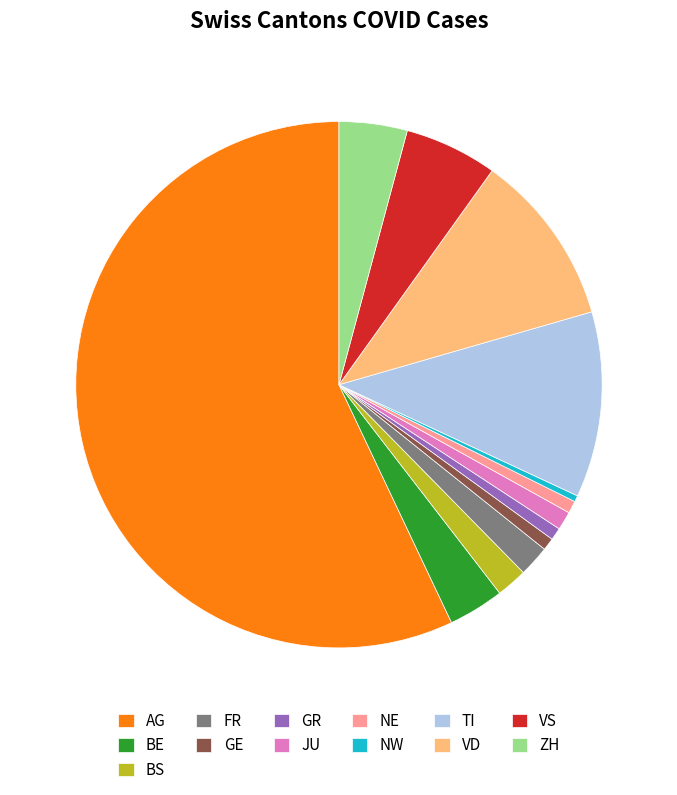

Between BE and VD, which is larger?

VD